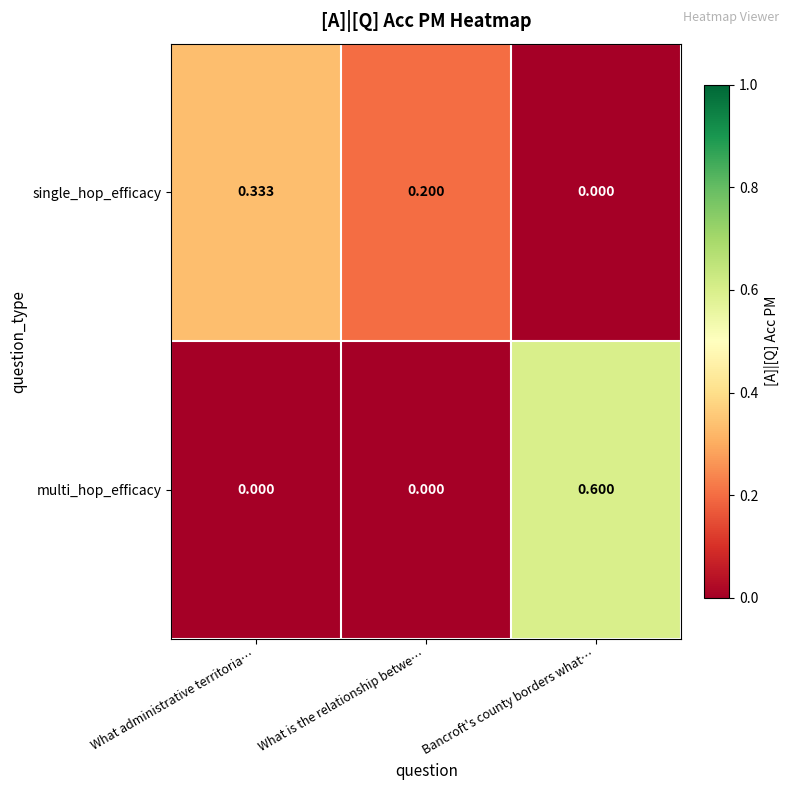

Rank the series by their average value, from lowest to highest.

single_hop_efficacy, multi_hop_efficacy